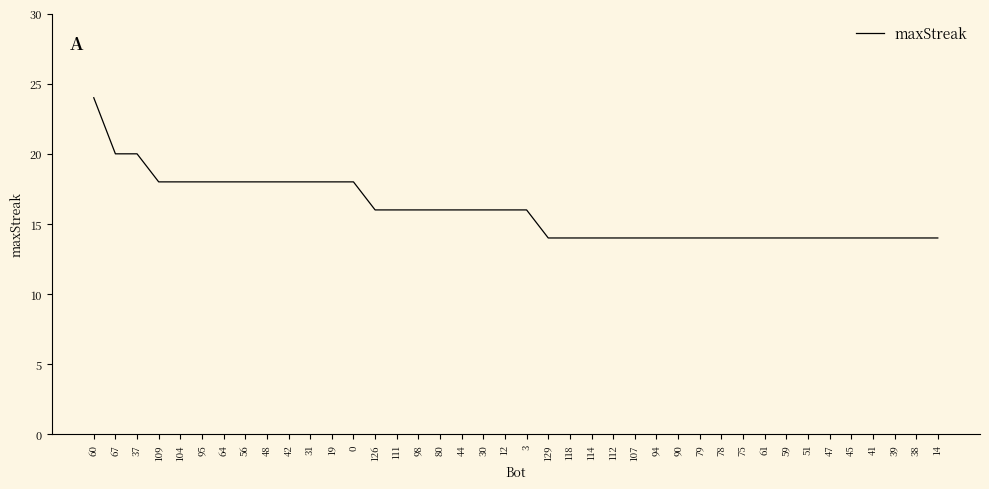

The chart shows a value of 4 at 14. True or false?

False